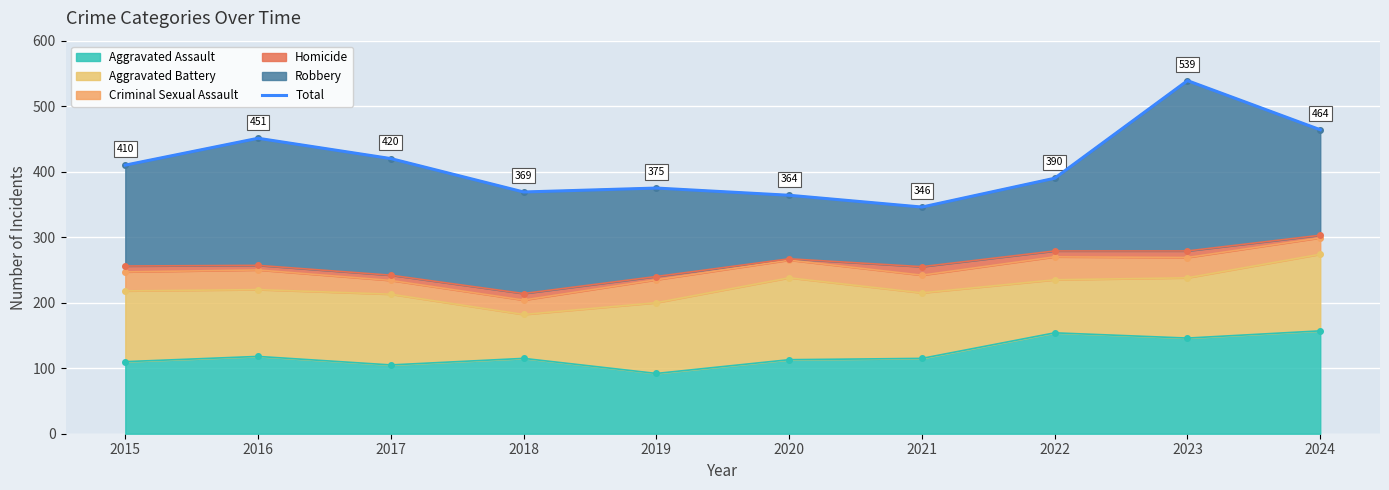

Reading right to left, list all the values displayed in this chart.

2024=464	2023=539	2022=390	2021=346	2020=364	2019=375	2018=369	2017=420	2016=451	2015=410